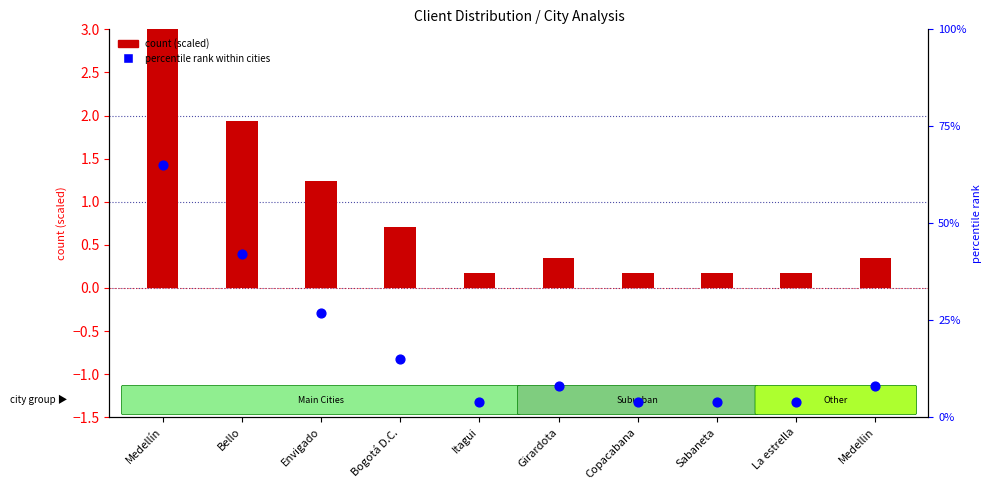

Which series contains the lowest Y value?

count (scaled)